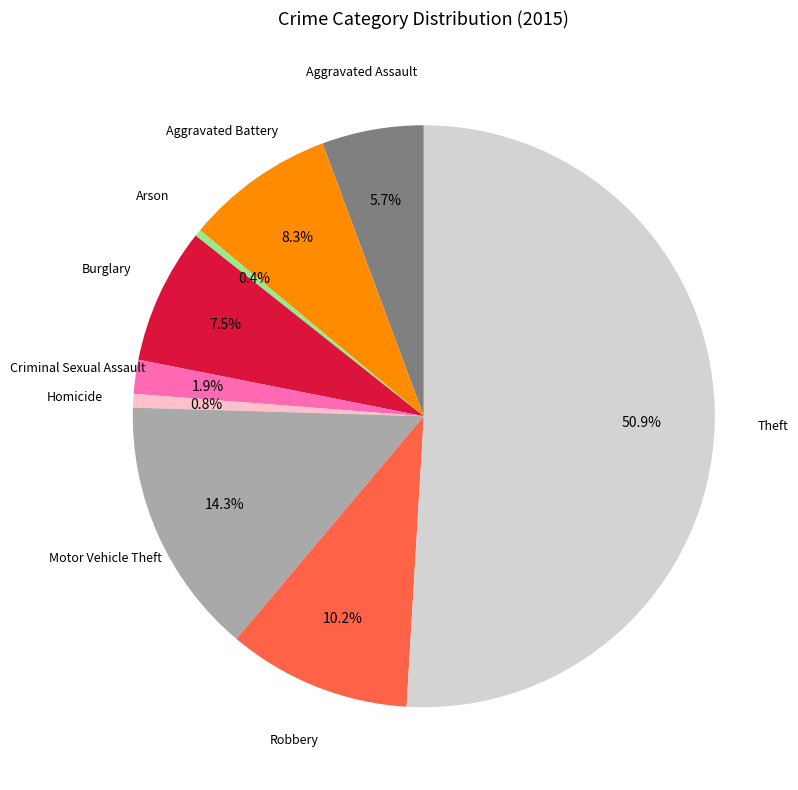

Which slice is the smallest?

Arson